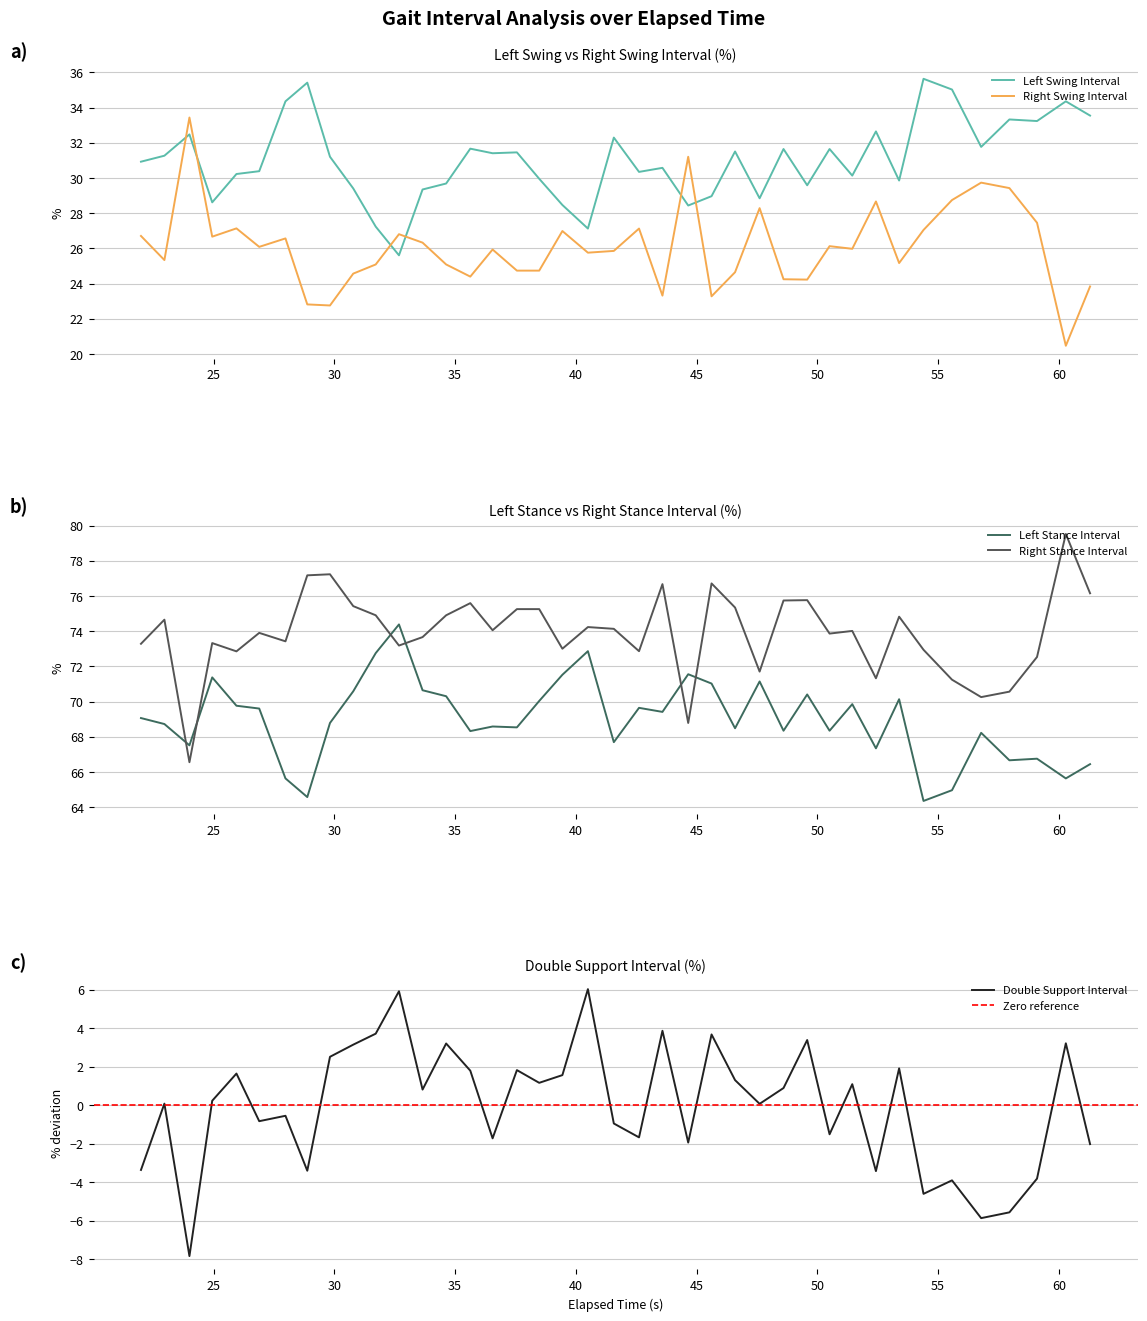

What are all the series names shown in the legend?

Left Swing Interval, Left Stance Interval, Right Swing Interval, Right Stance Interval, Double Support Interval